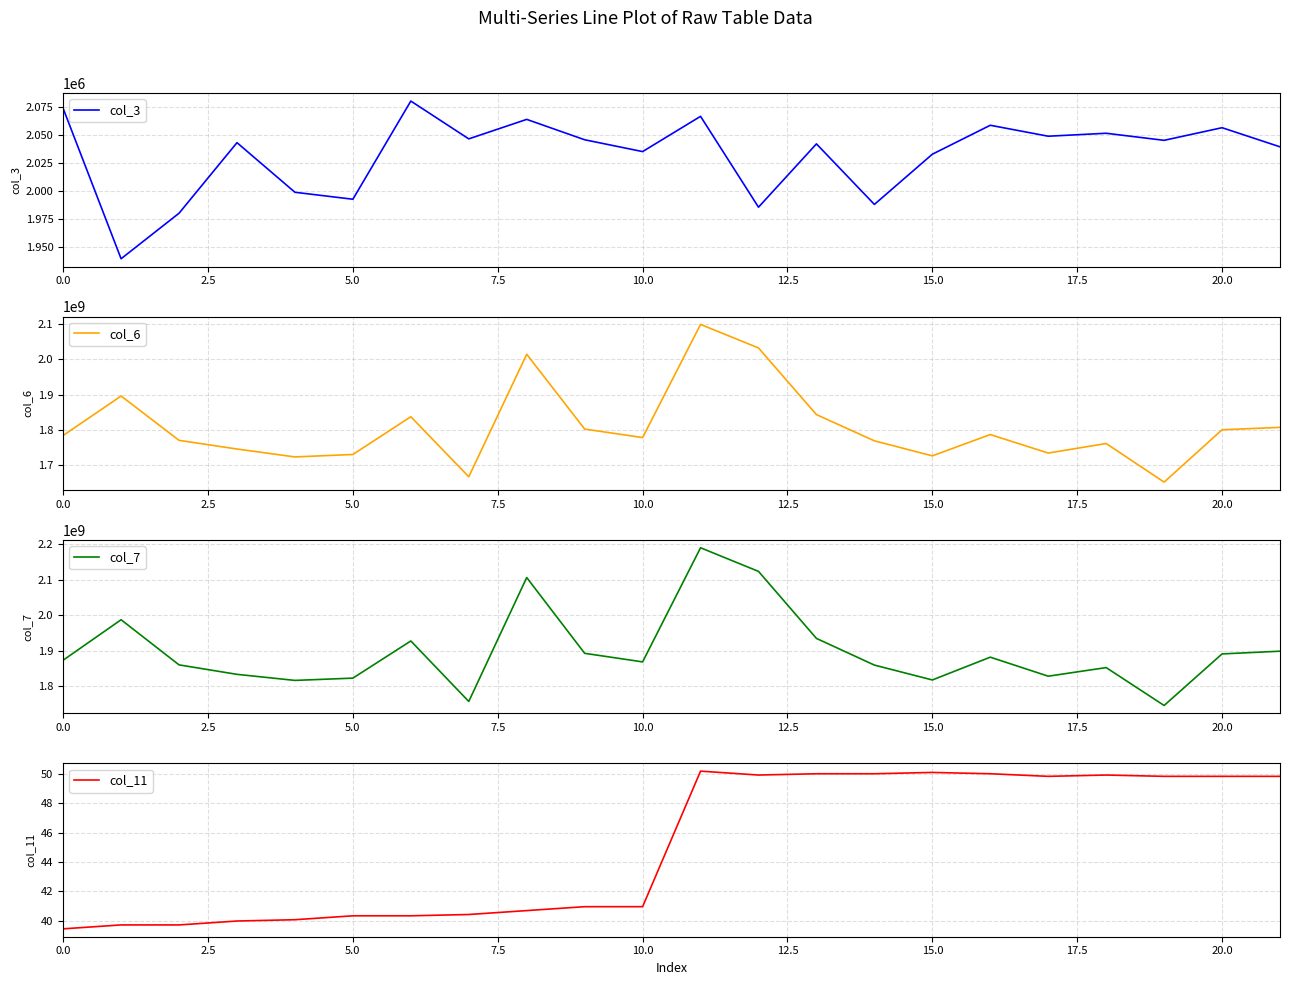

Rank the series by their maximum value, from lowest to highest.

col_11, col_3, col_6, col_7